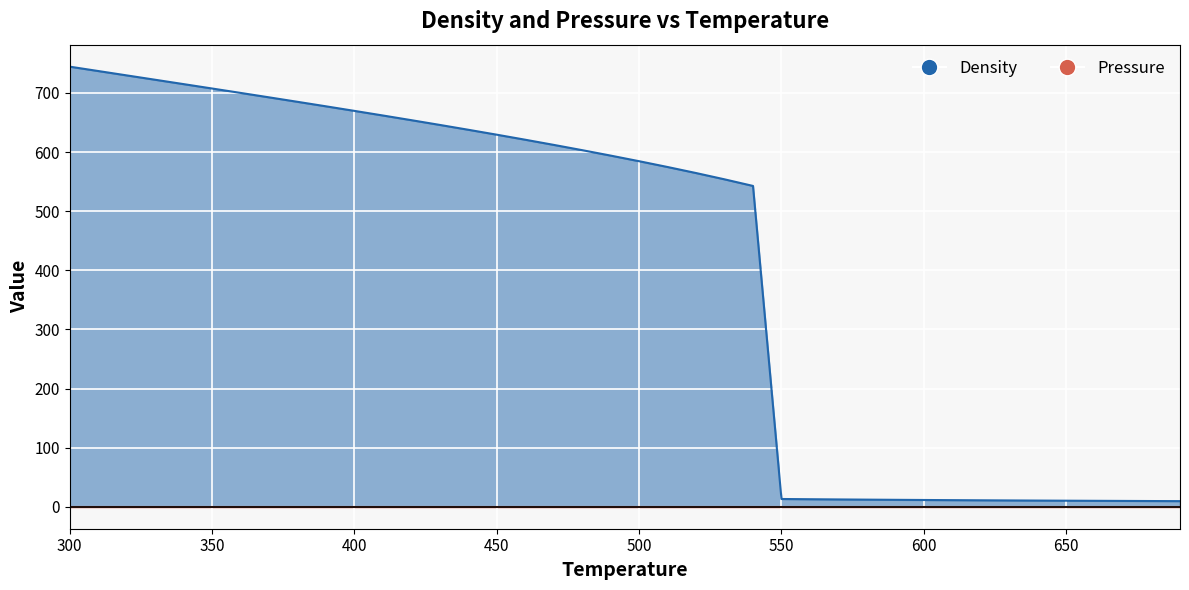

At which label does the data first exceed 594?

300